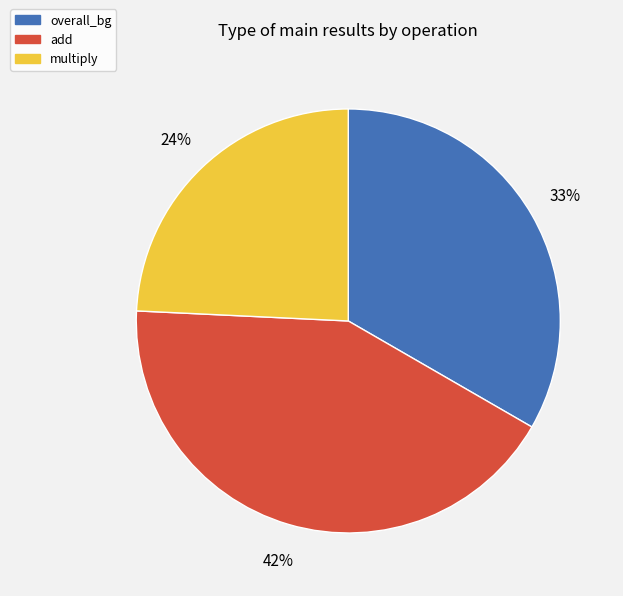

Does any single category account for the majority?

No